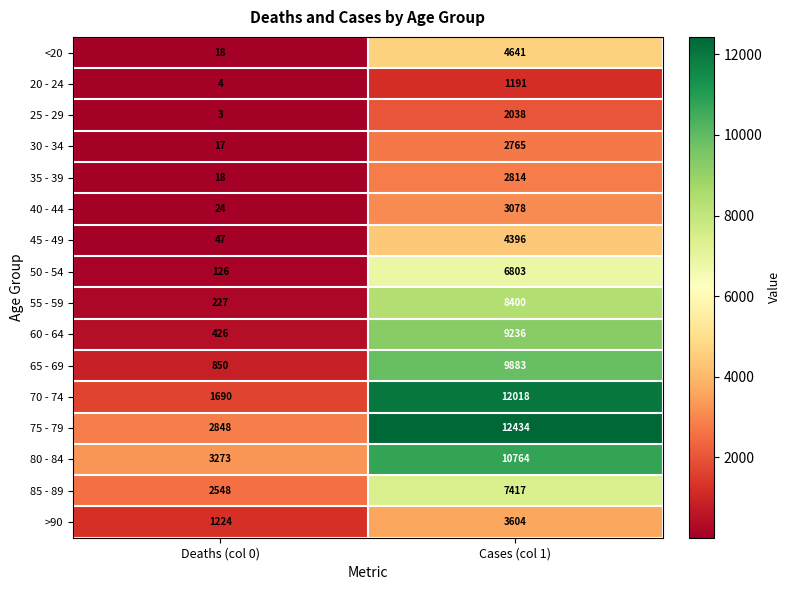

What is the difference between the maximum and minimum values in the 50 - 54 series?

6677